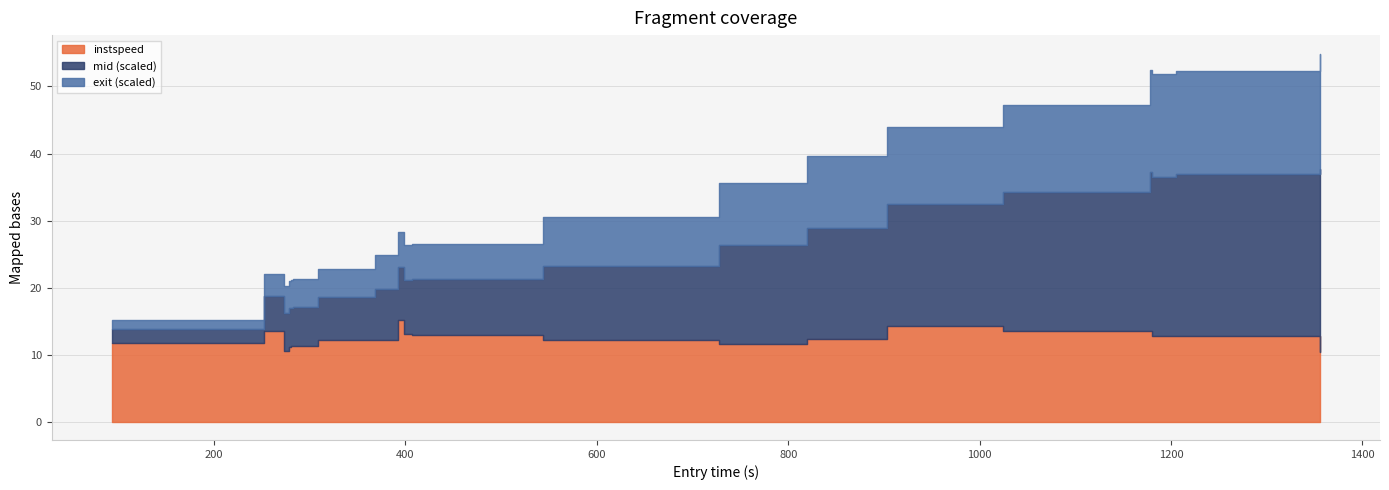

At 4, list the series in order from smallest to largest.

instspeed, mid, exit